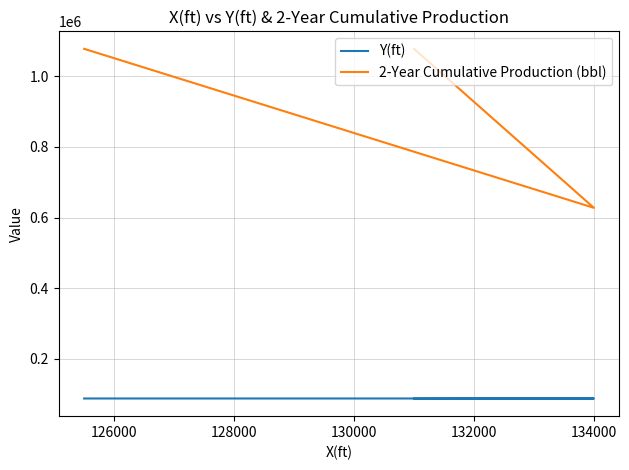

What is the maximum value shown in the chart?

1077407